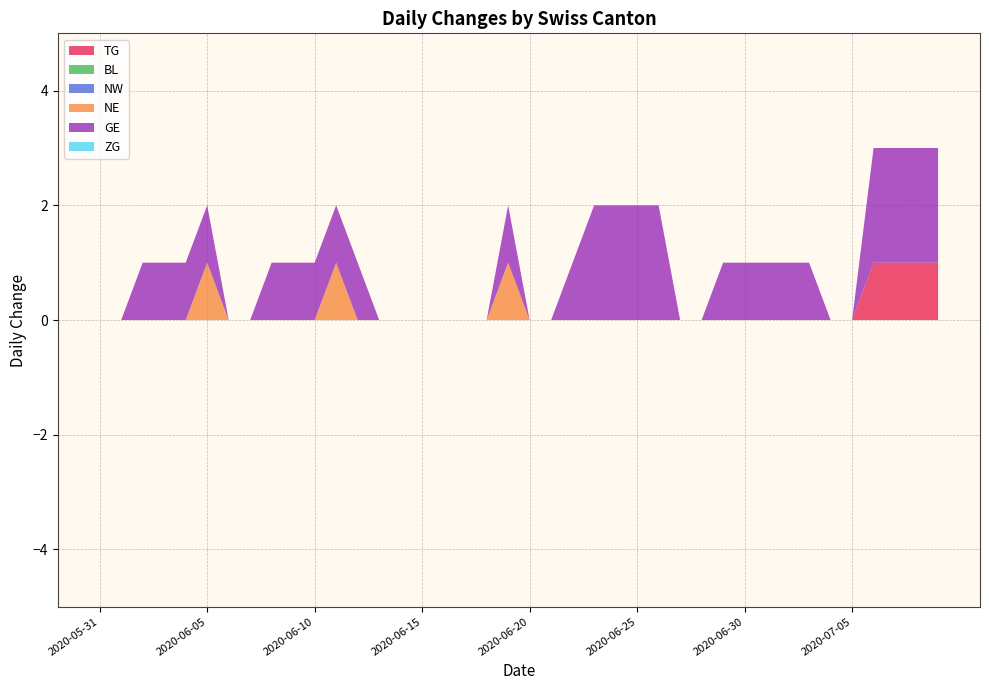

Reading left to right, extract all data points from this chart.

TG: 0	0	0	0	0	0	0	0	0	0	0	0	0	0	0	0	0	0	0	0	0	0	0	0	0	0	0	0	0	0	0	0	0	0	0	0	1	1	1	1
BL: 0	0	0	0	0	0	0	0	0	0	0	0	0	0	0	0	0	0	0	0	0	0	0	0	0	0	0	0	0	0	0	0	0	0	0	0	0	0	0	0
NW: 0	0	0	0	0	0	0	0	0	0	0	0	0	0	0	0	0	0	0	0	0	0	0	0	0	0	0	0	0	0	0	0	0	0	0	0	0	0	0	0
NE: 0	0	0	0	0	1	0	0	0	0	0	1	0	0	0	0	0	0	0	1	0	0	0	0	0	0	0	0	0	0	0	0	0	0	0	0	0	0	0	0
GE: 0	0	1	1	1	1	0	0	1	1	1	1	1	0	0	0	0	0	0	1	0	0	1	2	2	2	2	0	0	1	1	1	1	1	0	0	2	2	2	2
ZG: 0	0	0	0	0	0	0	0	0	0	0	0	0	0	0	0	0	0	0	0	0	0	0	0	0	0	0	0	0	0	0	0	0	0	0	0	0	0	0	0